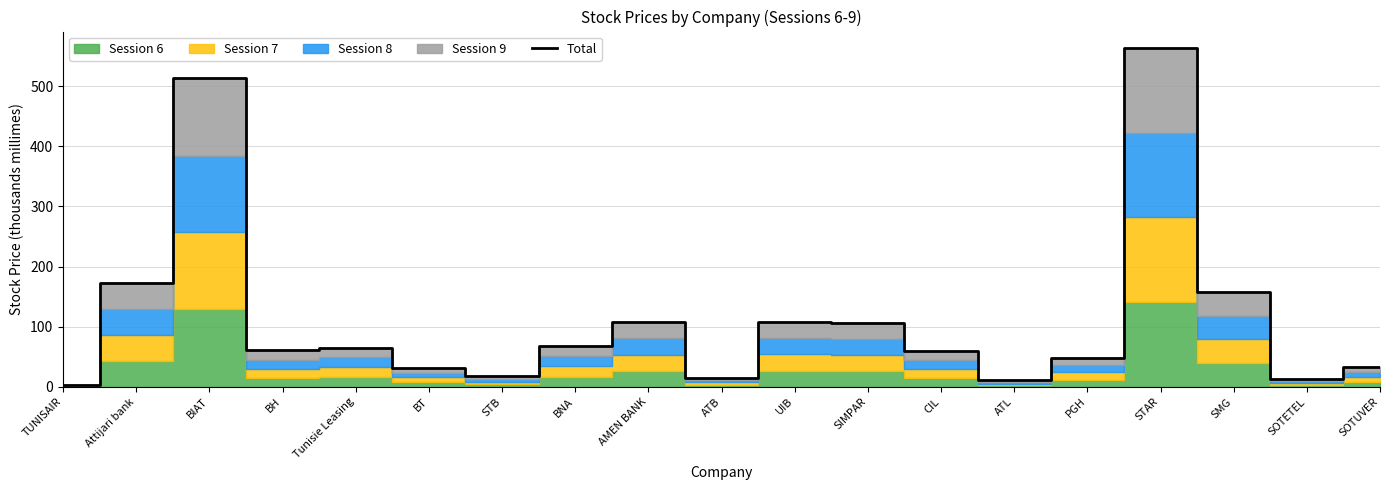

Which label corresponds to the largest value in the chart?

STAR